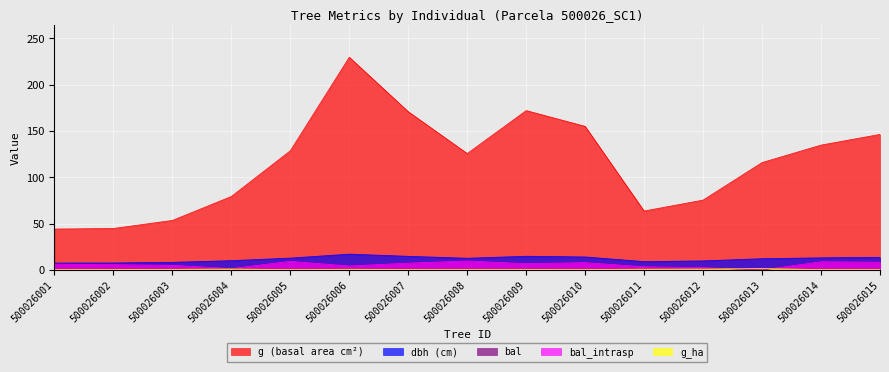

True or false: bal and bal_intrasp cross at least once.

False